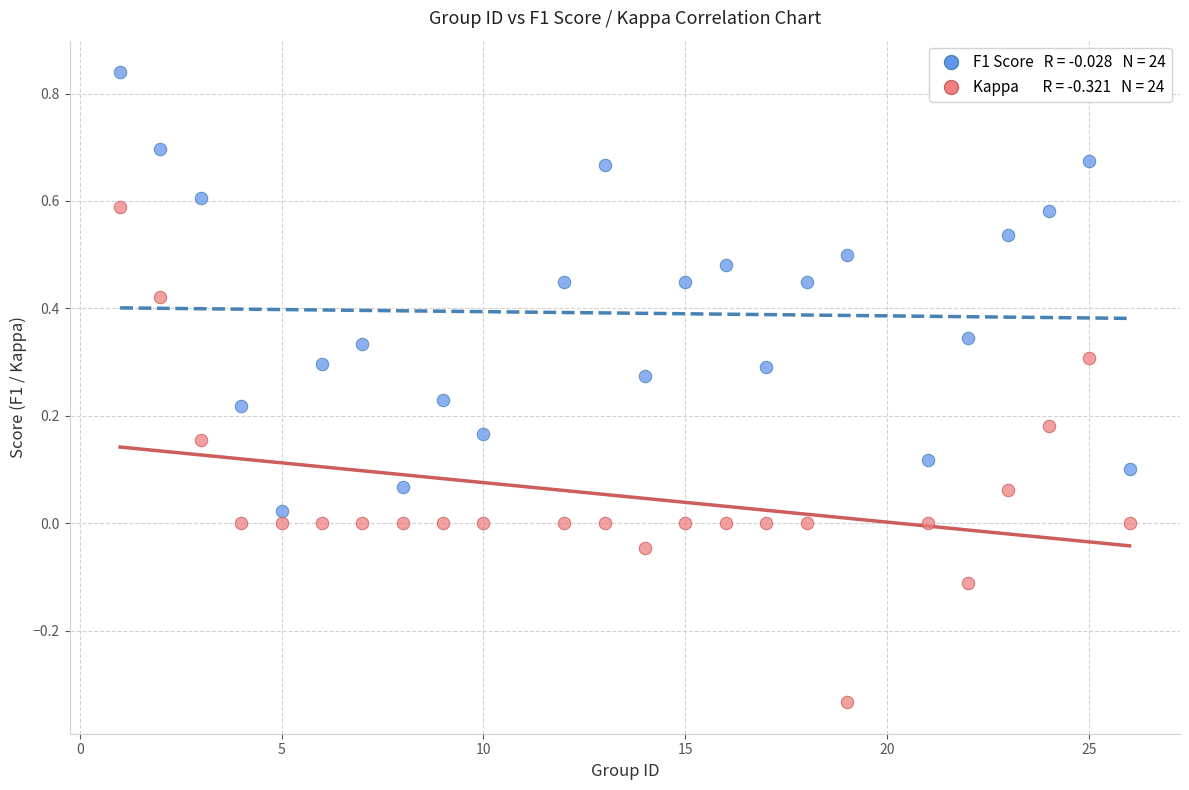

Across all data points, what is the range of X values (max minus min)?

25.0